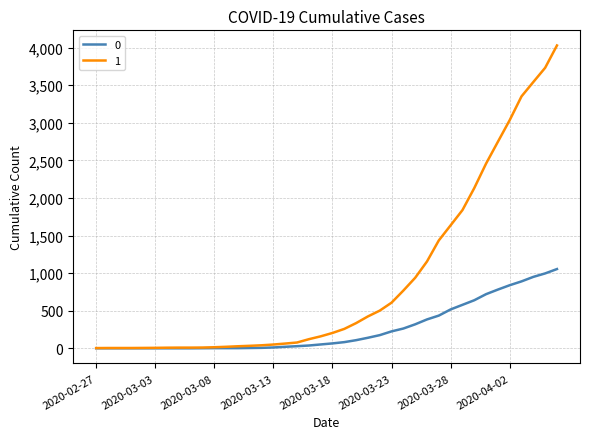

List the series in order of their overall mean, highest first.

1, 0